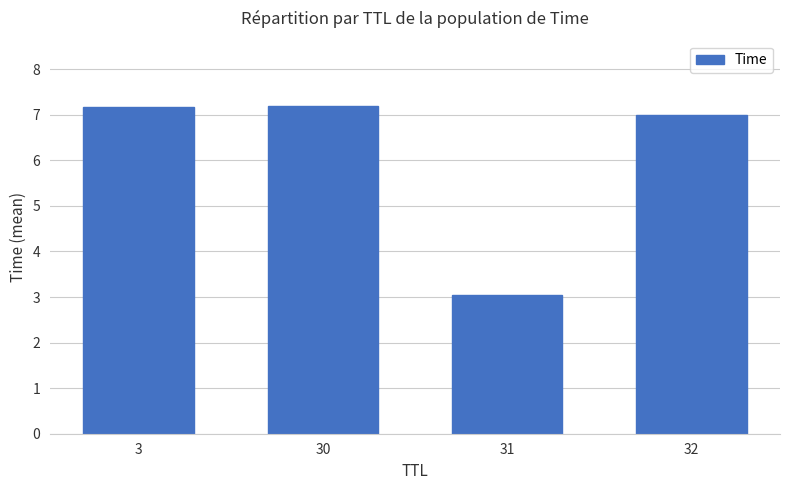

Reading left to right, list all the values displayed in this chart.

7.2	7.2	3.0	7.0